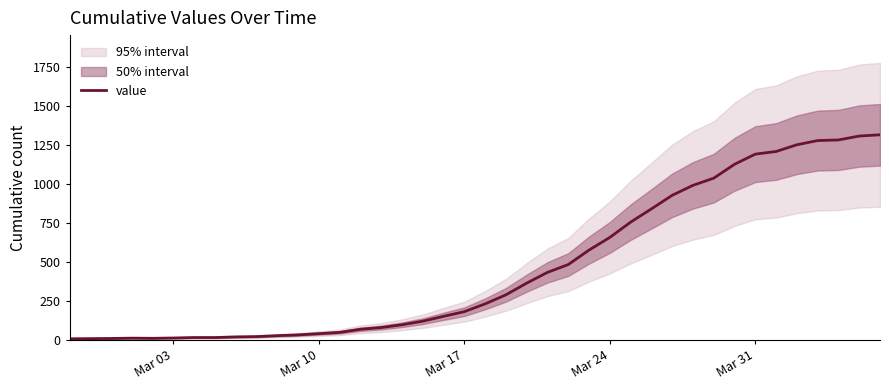

How many lines are shown in the chart?

1